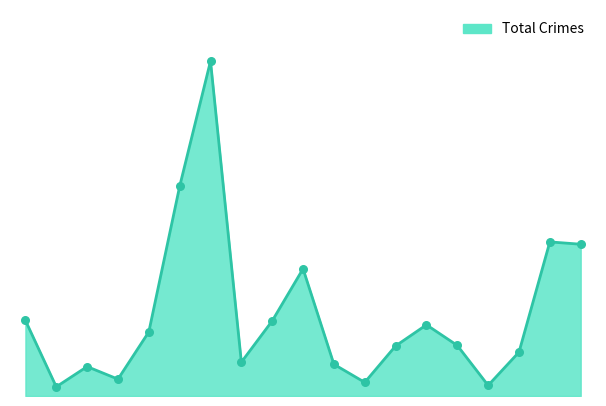

Is this an area chart (filled region under the line)?

Yes